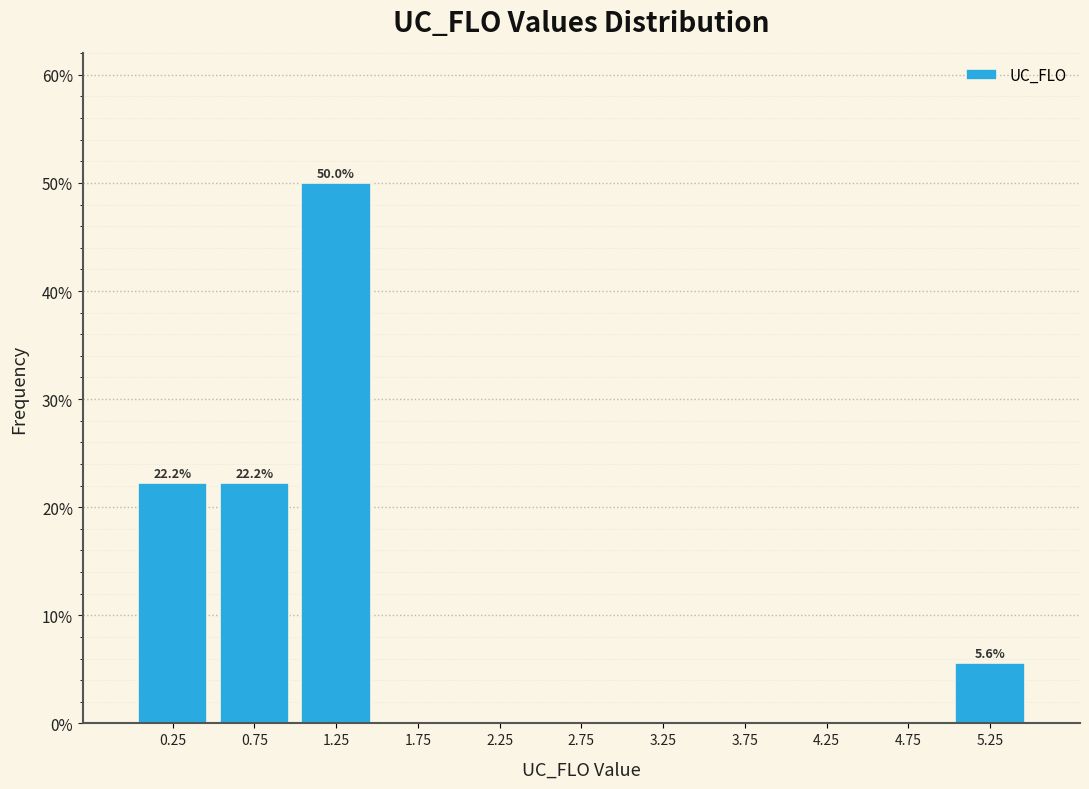

Which range on the x-axis has the tallest bar?

1.0 to 1.5